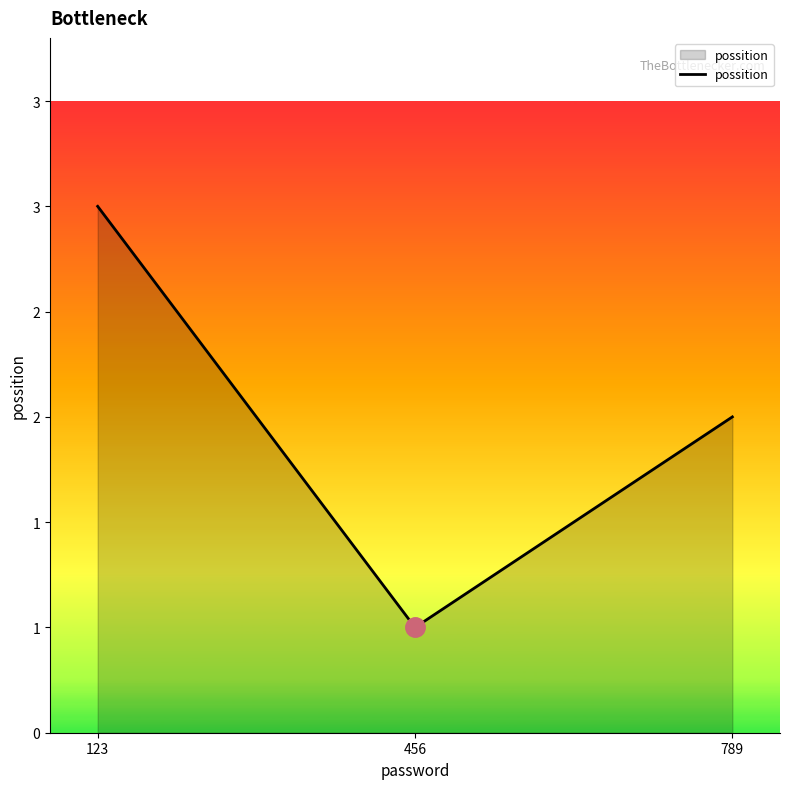

Reading left to right, transcribe all the data shown in this chart.

3	1	2